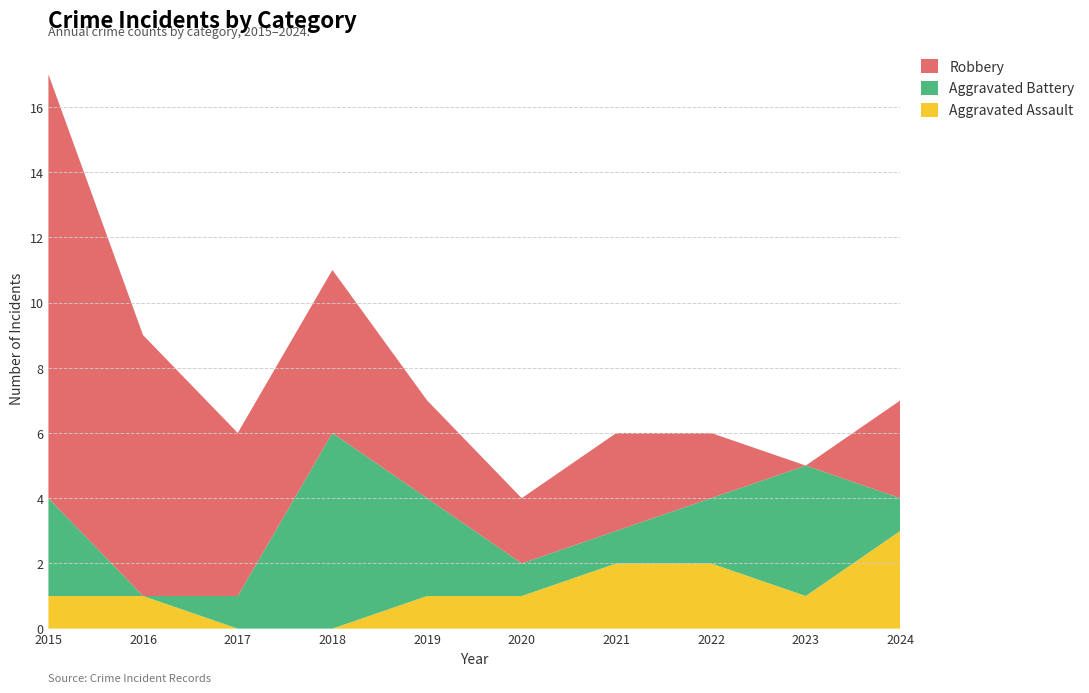

Reading left to right, what are all the values shown in this chart?

Aggravated Assault: 1	1	0	0	1	1	2	2	1	3
Aggravated Battery: 3	0	1	6	3	1	1	2	4	1
Robbery: 13	8	5	5	3	2	3	2	0	3